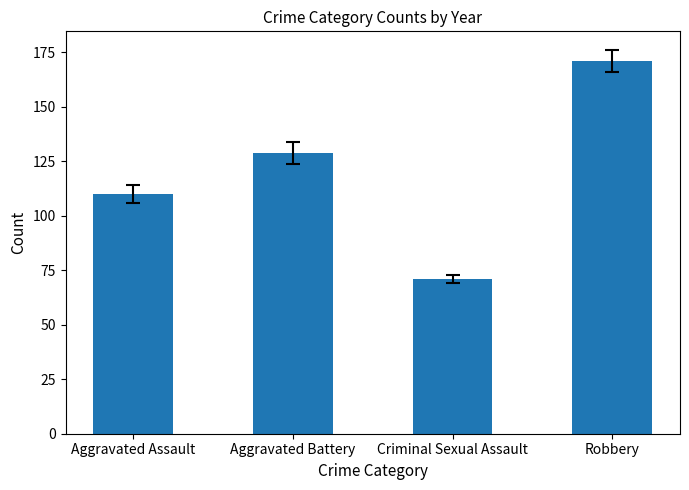

True or false: the data shows 195 at Aggravated Assault.

False